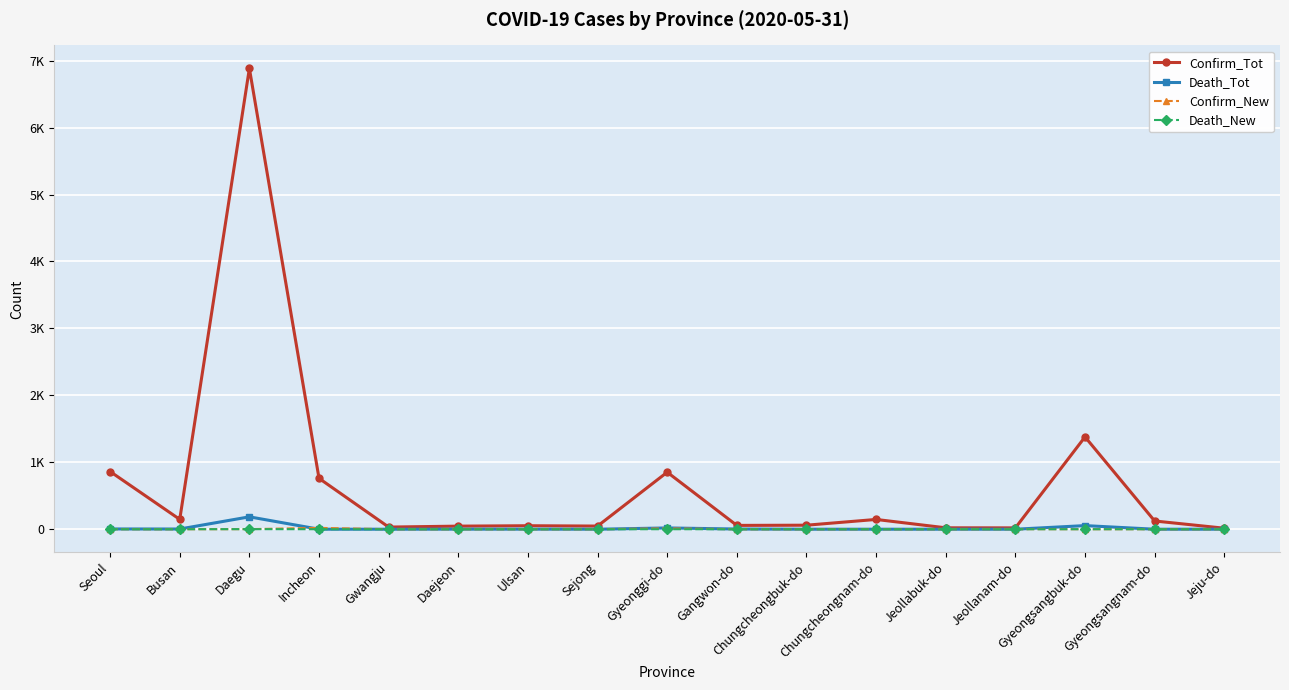

Rank the series by their maximum value, from highest to lowest.

Confirm_Tot, Death_Tot, Confirm_New, Death_New